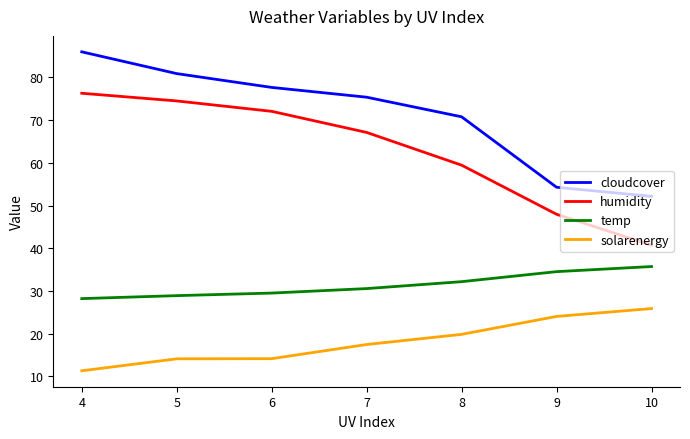

What is the total value across all series at 7?

190.5